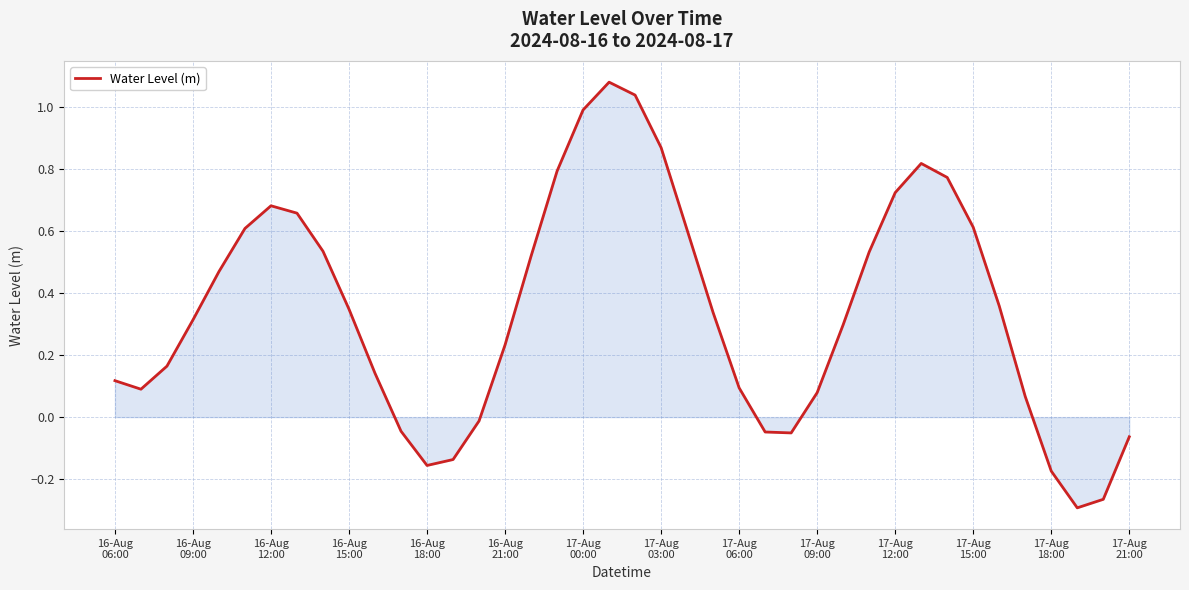

What is the difference between the maximum and minimum values?

1.4